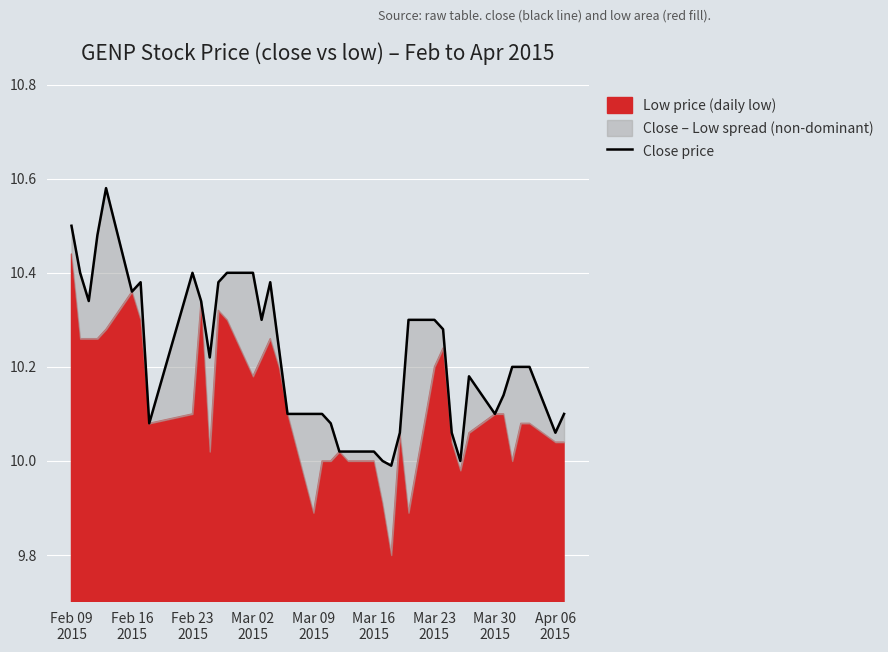

Reading right to left, transcribe all the data shown in this chart.

10.1	10.1	10.2	10.2	10.2	10.1	10.1	10.2	10.0	10.1	10.3	10.3	10.3	10.1	10.0	10.0	10.0	10.0	10.0	10.1	10.1	10.1	10.1	10.2	10.4	10.3	10.4	10.4	10.4	10.2	10.3	10.4	10.1	10.4	10.4	10.6	10.5	10.3	10.4	10.5